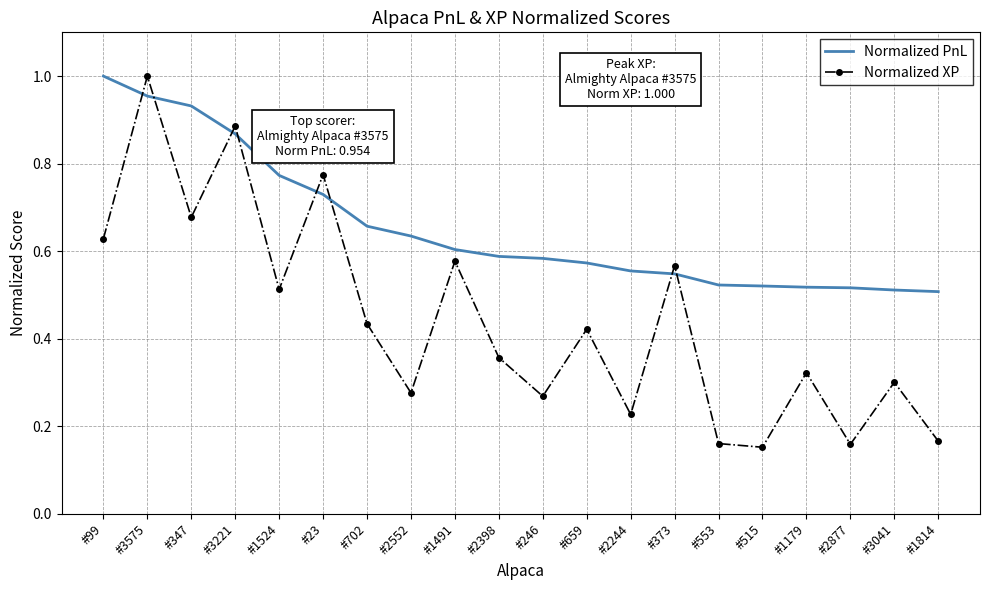

What position from the right is #1491?

12